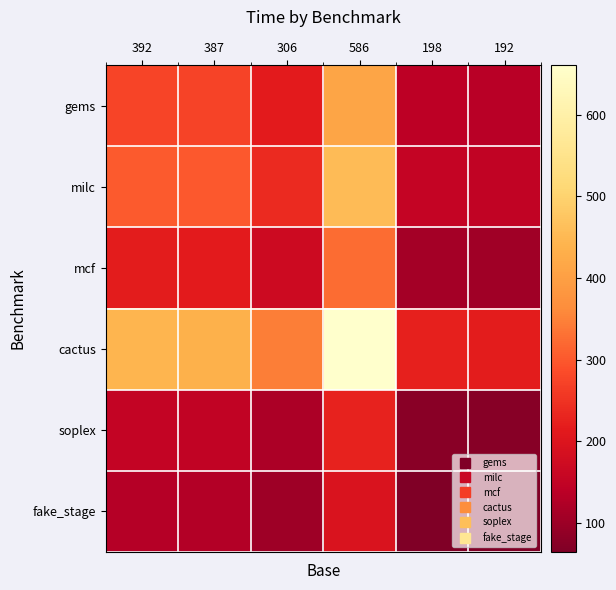

Count the number of categories in the chart.

6